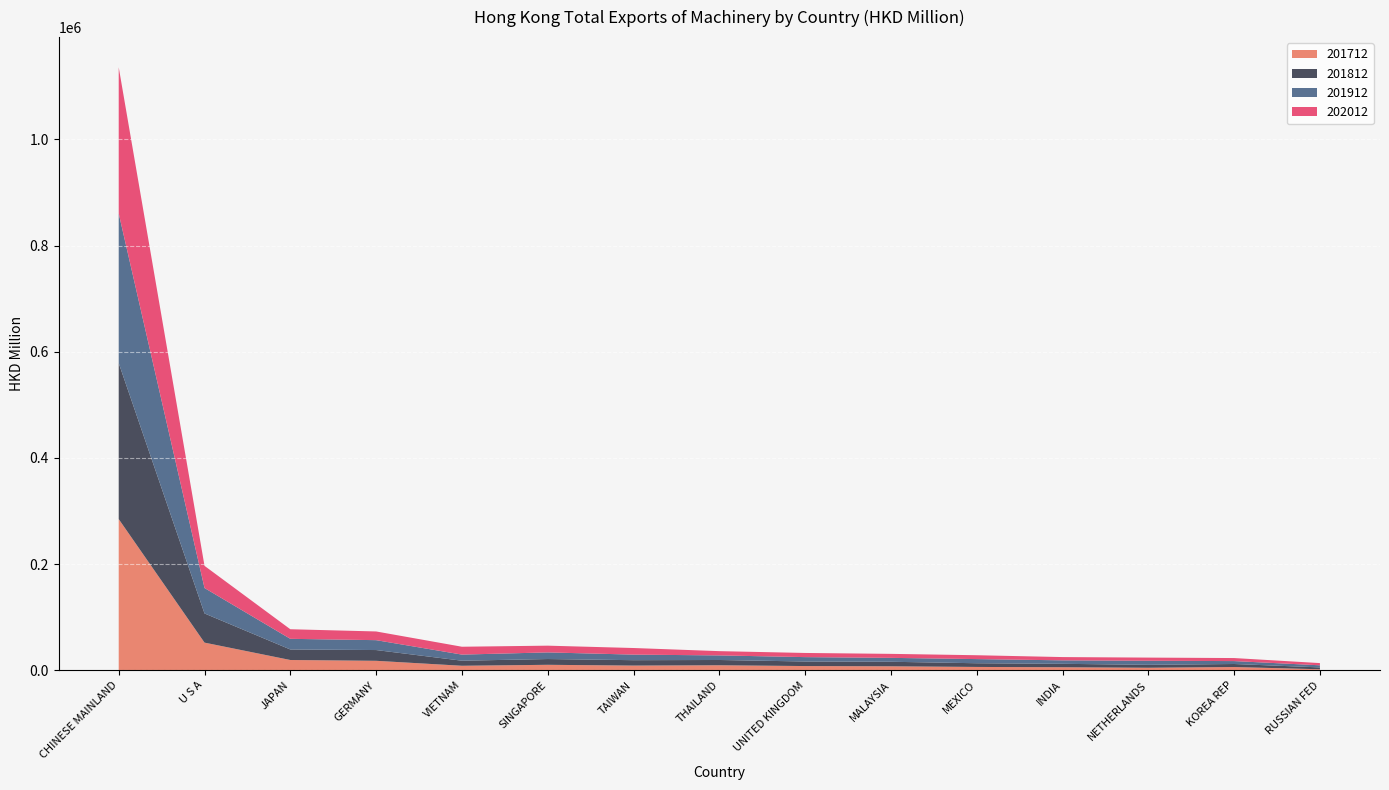

Reading left to right, what are all the values shown in this chart?

201712: CHINESE MAINLAND=284746.5	U S A=51969.6	JAPAN=19230.3	GERMANY=17700.7	VIETNAM=8364.0	SINGAPORE=10167.4	TAIWAN=8718.4	THAILAND=9299.2	UNITED KINGDOM=7818.6	MALAYSIA=7355.6	MEXICO=6139.6	INDIA=5541.3	NETHERLANDS=4596.0	KOREA REP=5962.1	RUSSIAN FED=1758.7
201812: CHINESE MAINLAND=293901.7	U S A=54950.3	JAPAN=19801.1	GERMANY=20280.8	VIETNAM=9532.9	SINGAPORE=10865.2	TAIWAN=10152.4	THAILAND=9942.0	UNITED KINGDOM=8572.0	MALAYSIA=8537.5	MEXICO=6977.4	INDIA=6489.1	NETHERLANDS=5558.9	KOREA REP=5710.9	RUSSIAN FED=3518.1
201912: CHINESE MAINLAND=281967.1	U S A=47902.1	JAPAN=20081.2	GERMANY=18623.9	VIETNAM=11506.0	SINGAPORE=12501.7	TAIWAN=10494.2	THAILAND=8626.1	UNITED KINGDOM=8269.0	MALAYSIA=7355.8	MEXICO=7819.1	INDIA=6540.8	NETHERLANDS=7644.9	KOREA REP=5505.2	RUSSIAN FED=3959.6
202012: CHINESE MAINLAND=275391.1	U S A=41798.8	JAPAN=18060.5	GERMANY=16391.9	VIETNAM=14807.7	SINGAPORE=12692.5	TAIWAN=12443.4	THAILAND=8032.9	UNITED KINGDOM=7827.5	MALAYSIA=7529.0	MEXICO=7266.6	INDIA=6160.8	NETHERLANDS=5948.5	KOREA REP=5715.7	RUSSIAN FED=4159.2